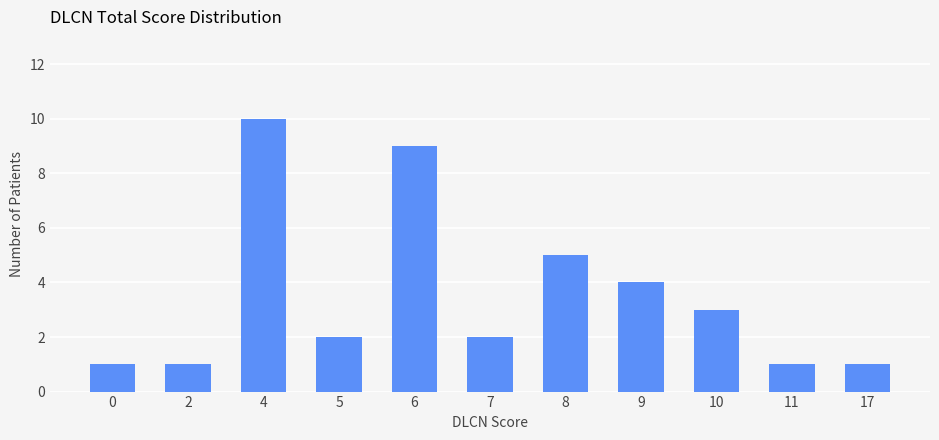

At which label is the value closest to 5?

8